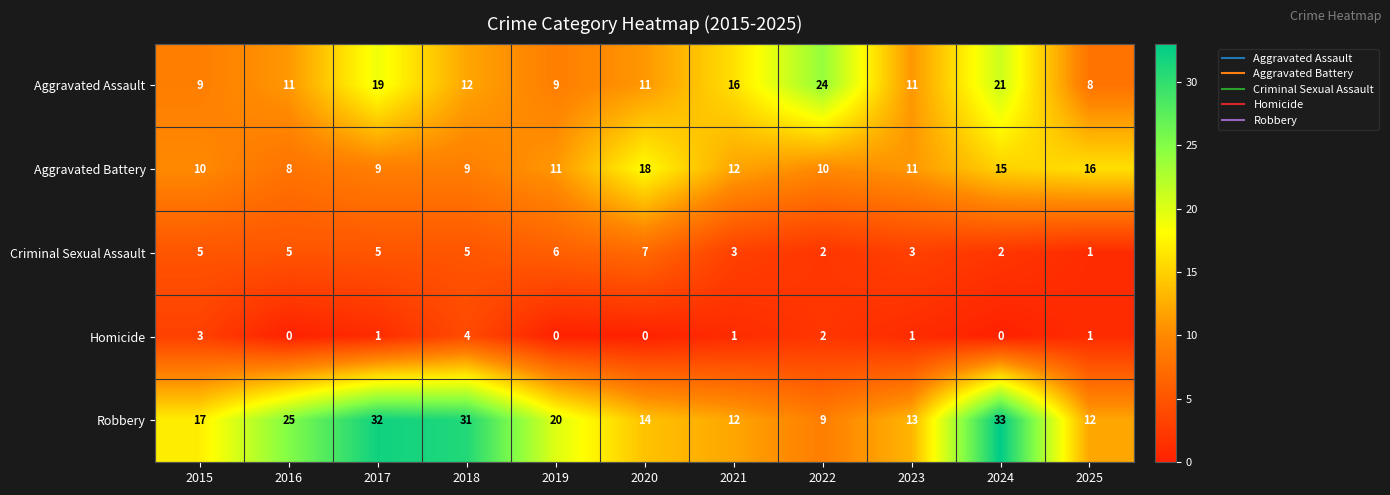

What is the sum of the Aggravated Battery values at 2025 and 2018?

25